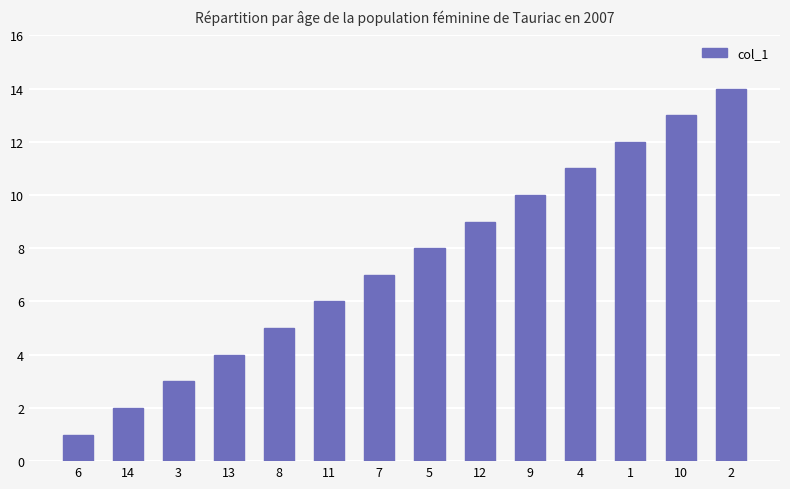

Which label corresponds to the largest value in the chart?

2